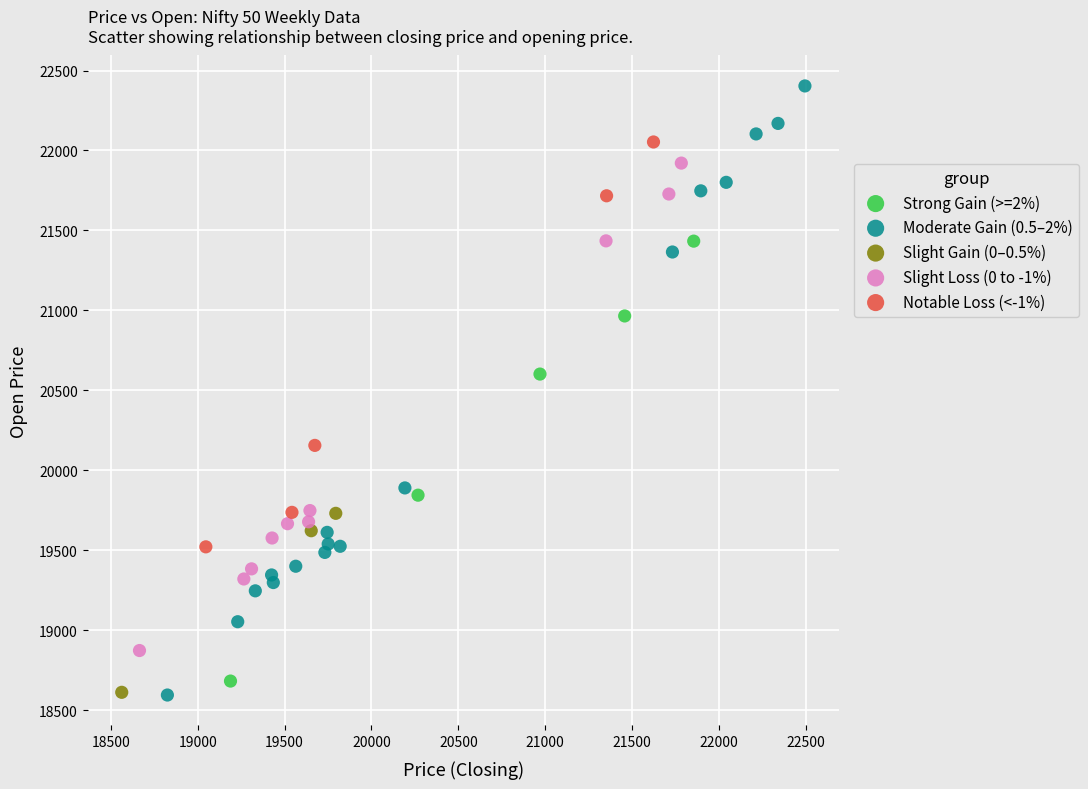

What are all the series names shown in the legend?

Strong Gain (>=2%), Moderate Gain (0.5–2%), Slight Gain (0–0.5%), Slight Loss (0 to -1%), Notable Loss (<-1%)